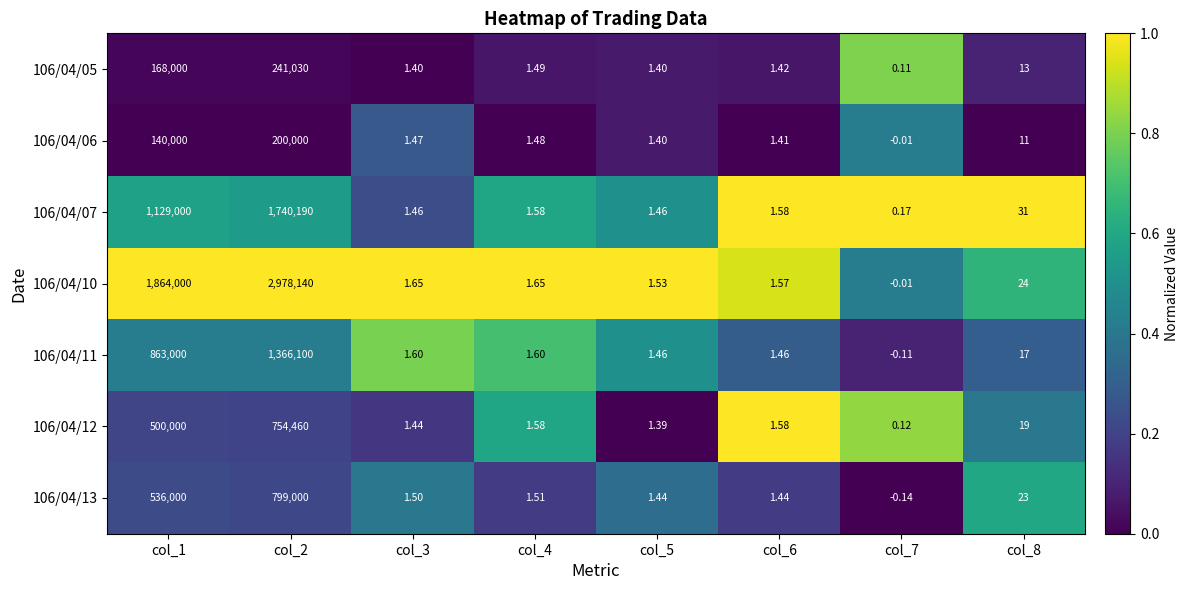

Which series changed the most between col_4 and col_7?

106/04/11